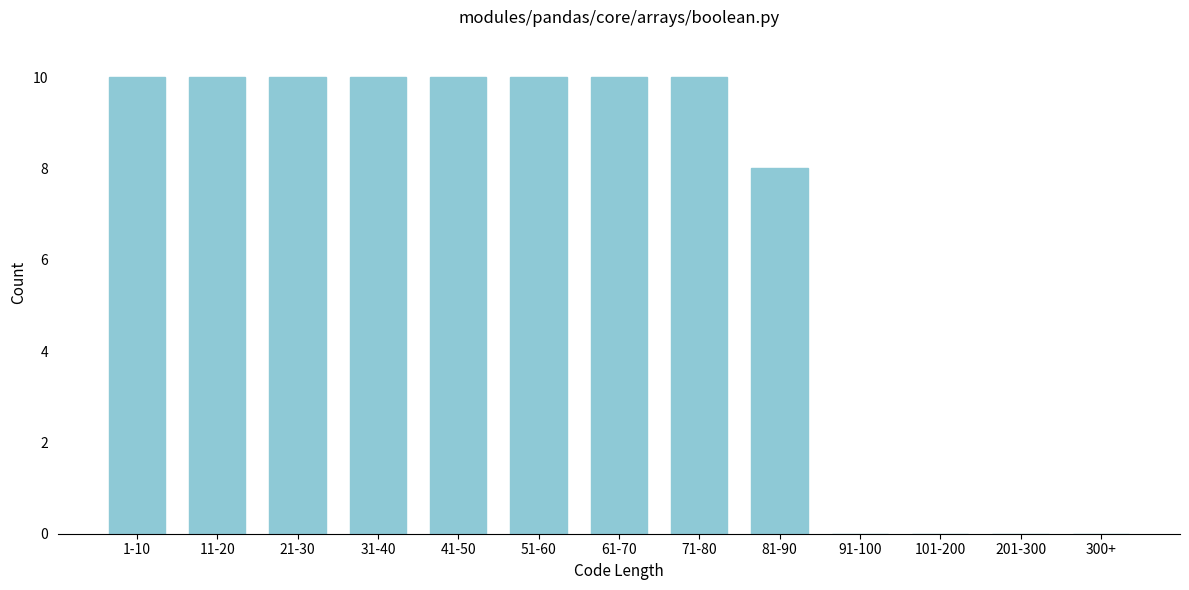

Reading right to left, list all the values displayed in this chart.

300+=0	201-300=0	101-200=0	91-100=0	81-90=8	71-80=10	61-70=10	51-60=10	41-50=10	31-40=10	21-30=10	11-20=10	1-10=10